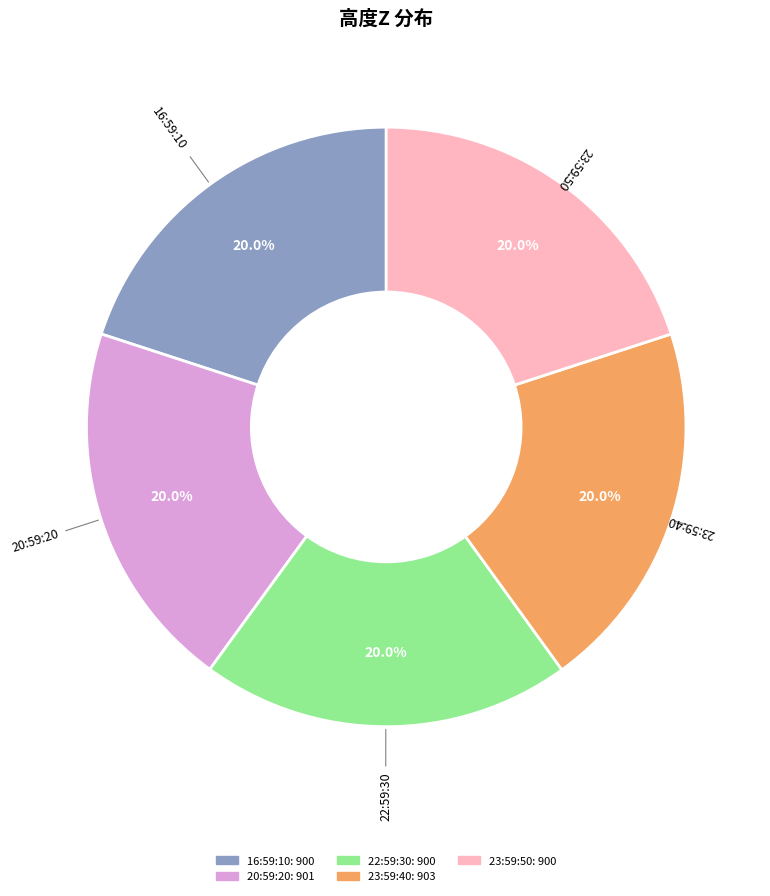

How many segments does this pie chart have?

5